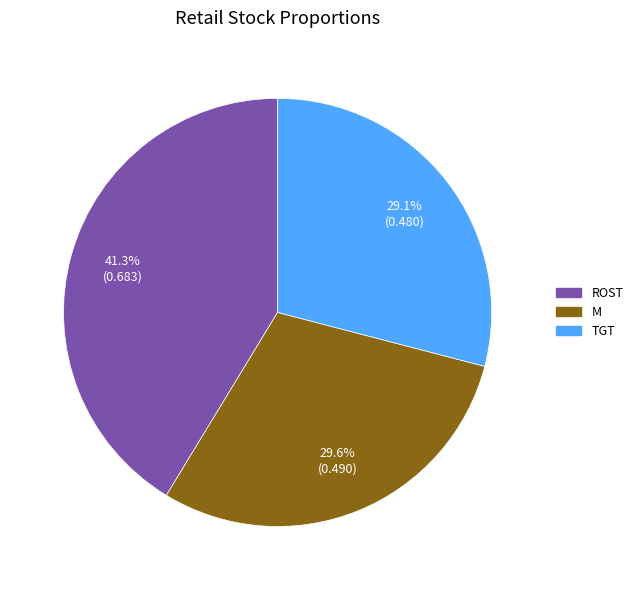

What percentage is the ROST slice, to the nearest percent?

41%